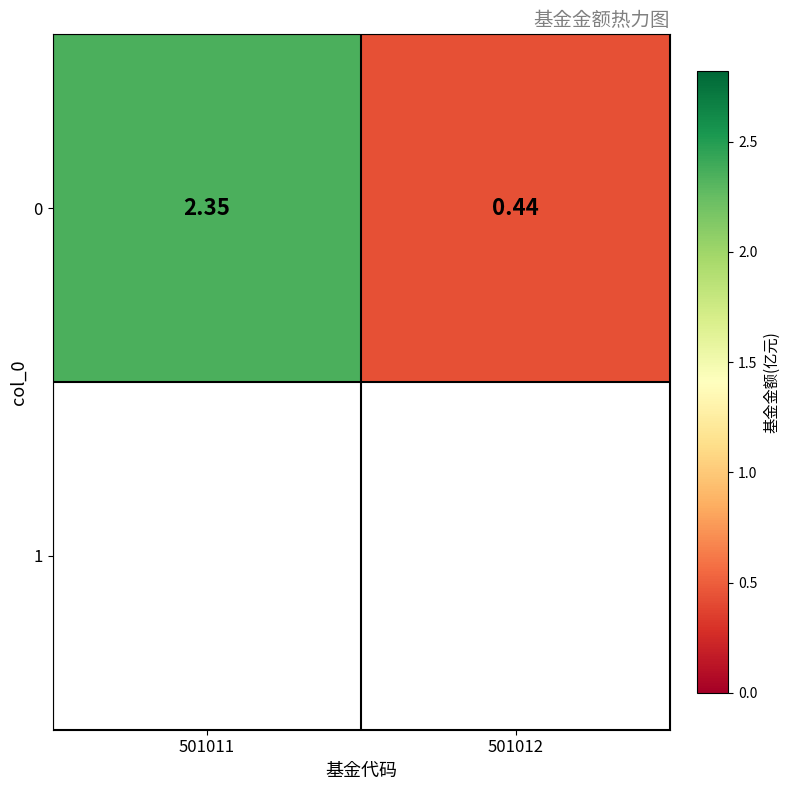

Rank the categories by value from lowest to highest.

501012, 501011